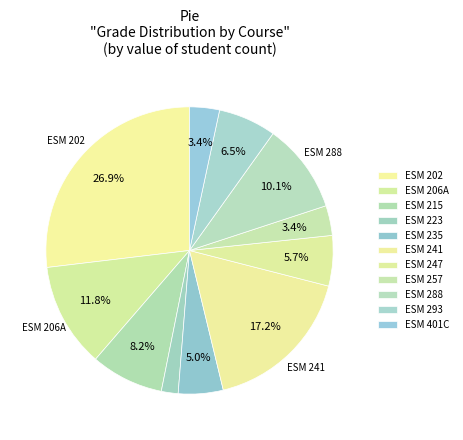

Which category has the smallest portion of the pie?

ESM 223